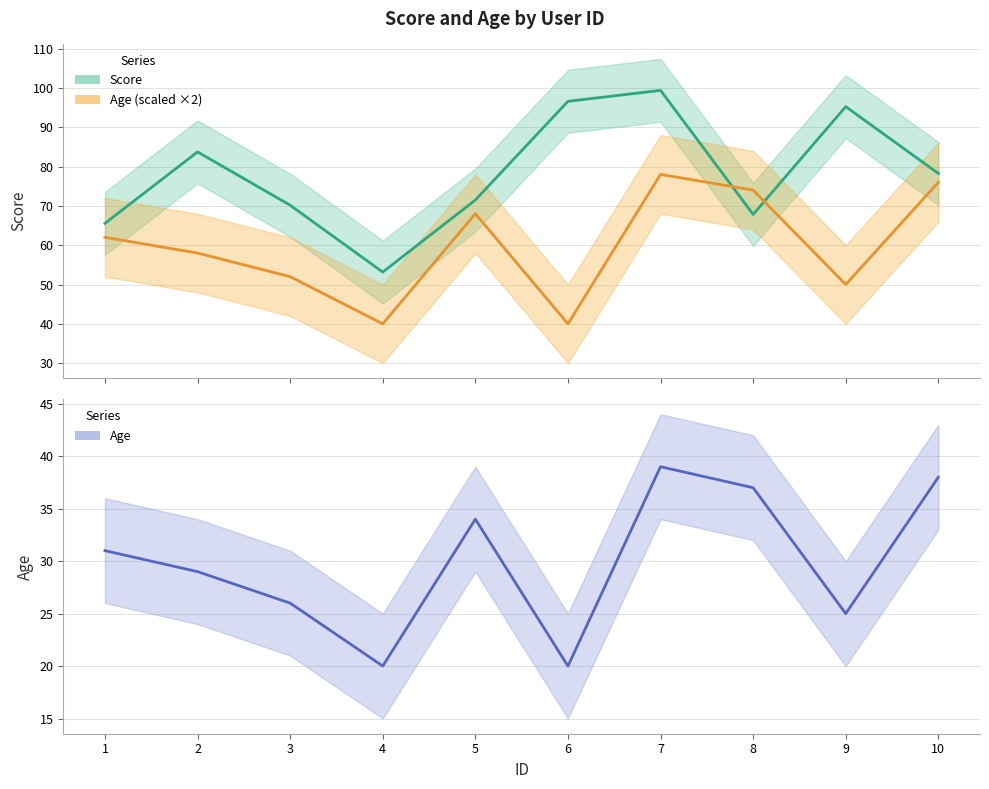

Reading left to right, list all the values displayed in this chart.

Score: 65.5	83.7	70.2	53.2	71.5	96.6	99.4	67.8	95.2	78.2
Age: 62.0	58.0	52.0	40.0	68.0	40.0	78.0	74.0	50.0	76.0